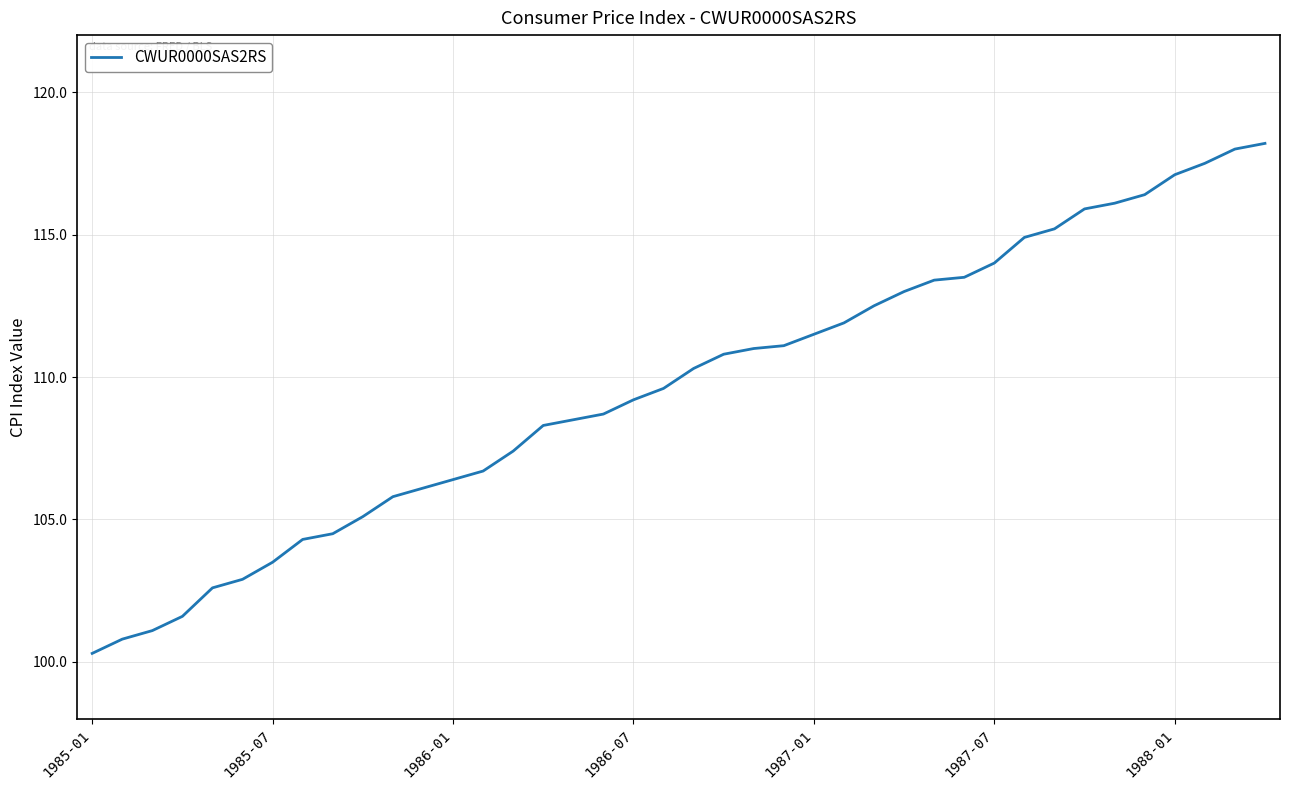

What is the minimum value shown in the chart?

100.3